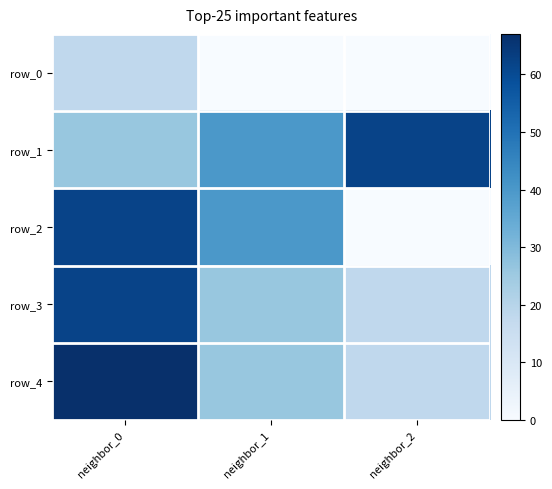

At which category is the sum across all series the highest?

neighbor_0